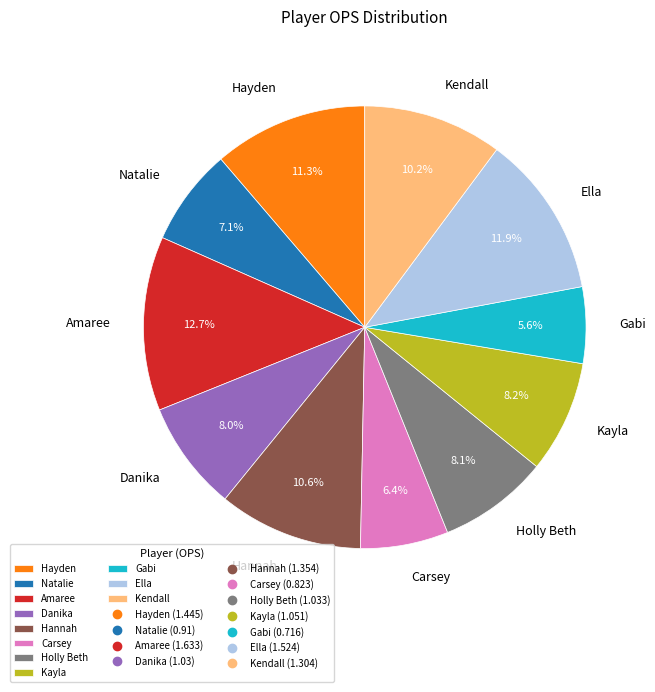

How much of the chart is everything except Kayla?

91.8%